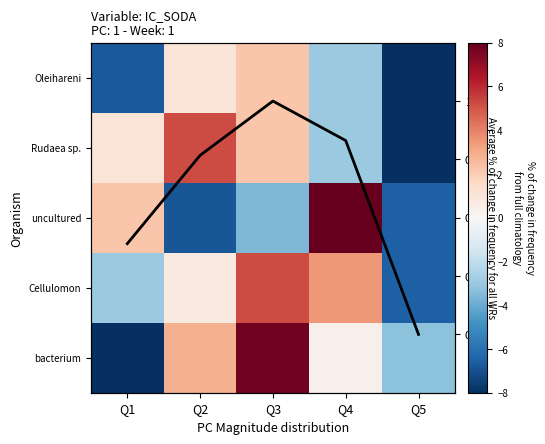

Count the number of data series in this chart.

6